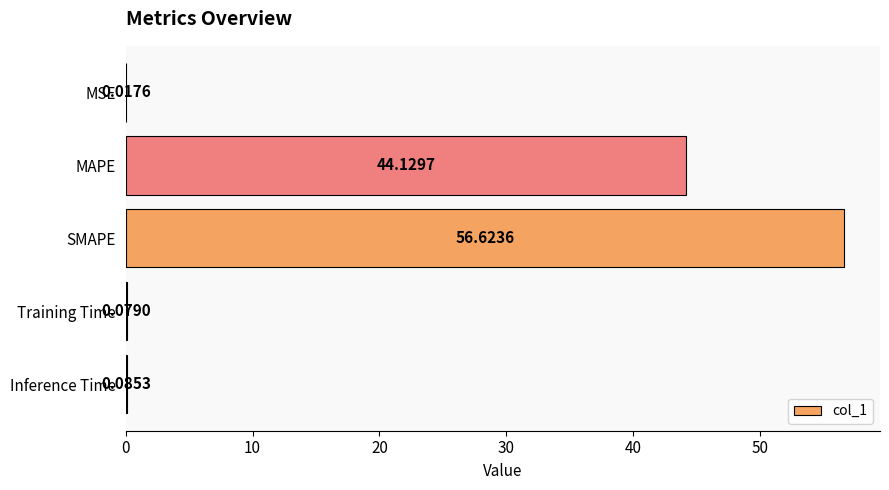

How many categories are shown in the chart?

5